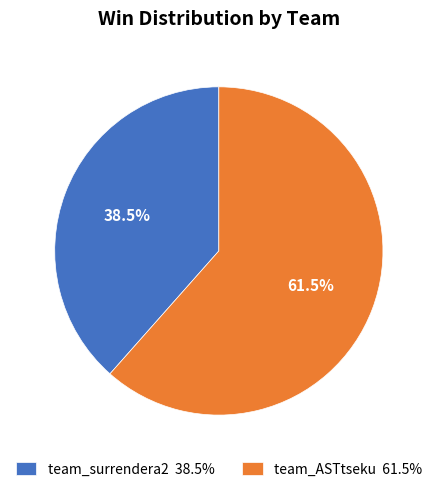

What is the total percentage of team_ASTtseku 61.5% and team_surrendera2 38.5%?

100.0%